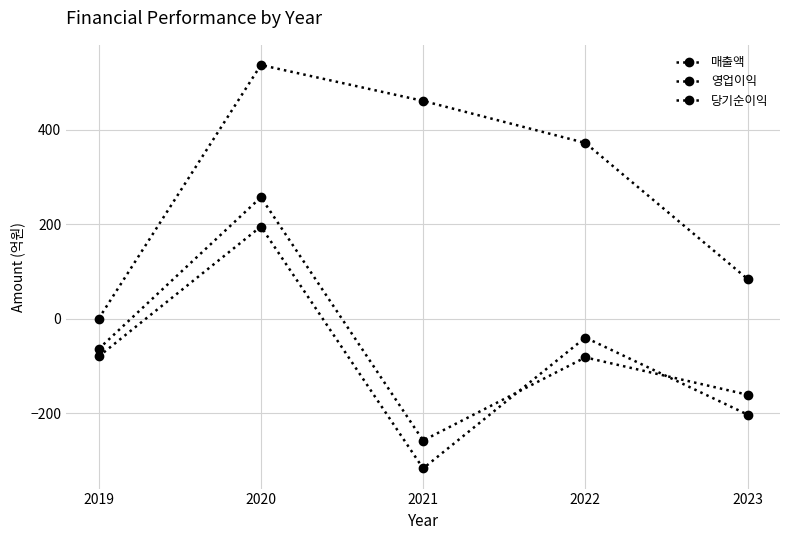

Between 2020 and 2021, which is larger?

2020